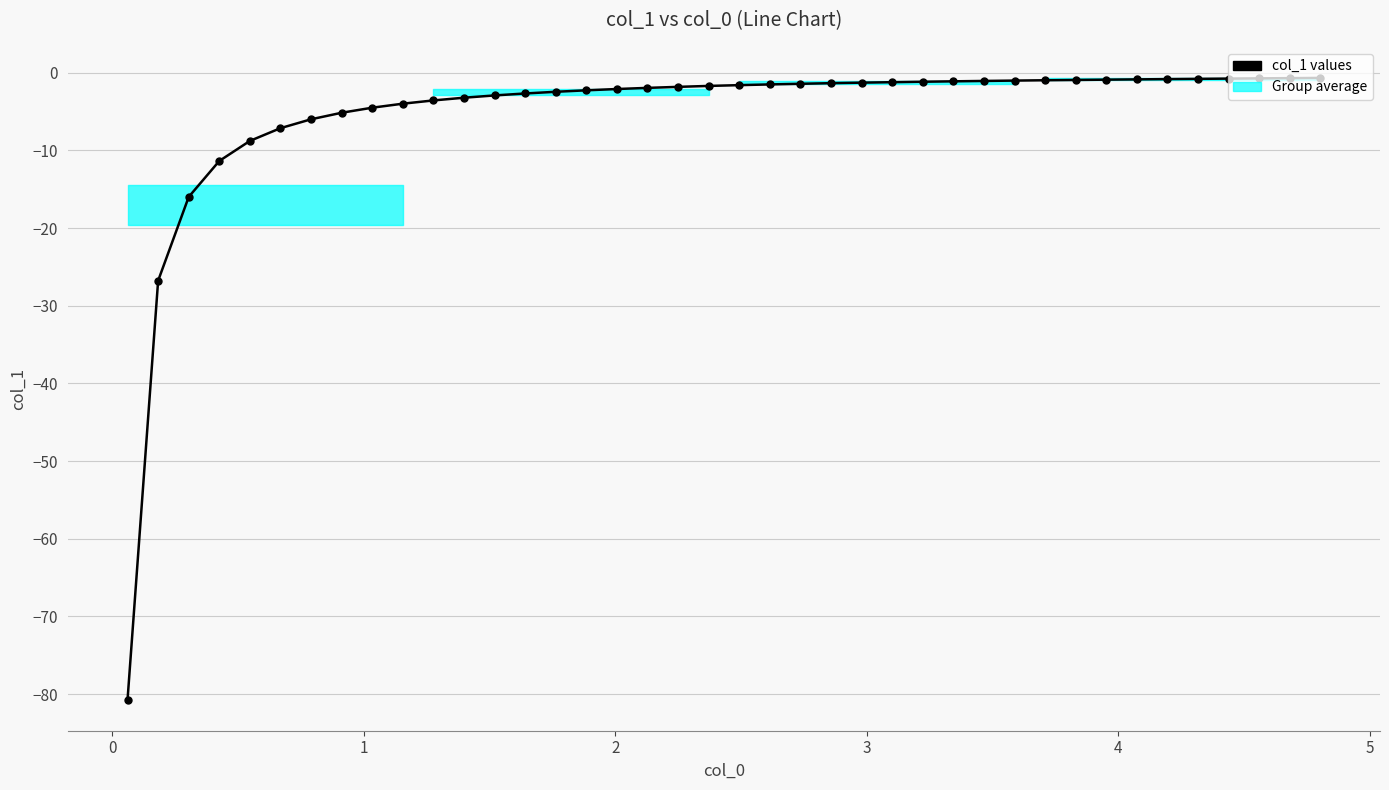

What is the value of the 11th point from the left?

-3.6